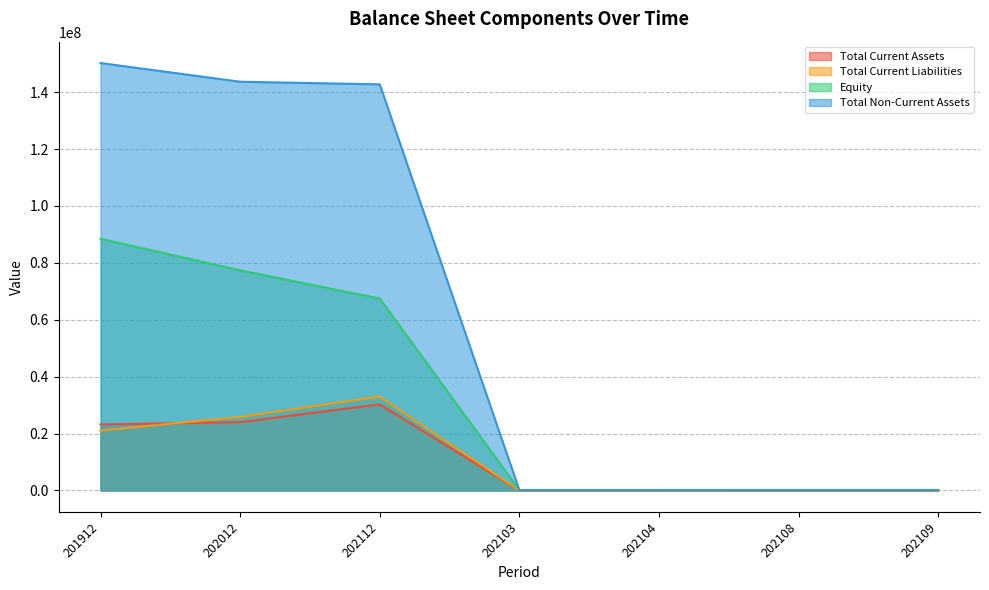

Between 202112 and 202103, which is larger?

202112